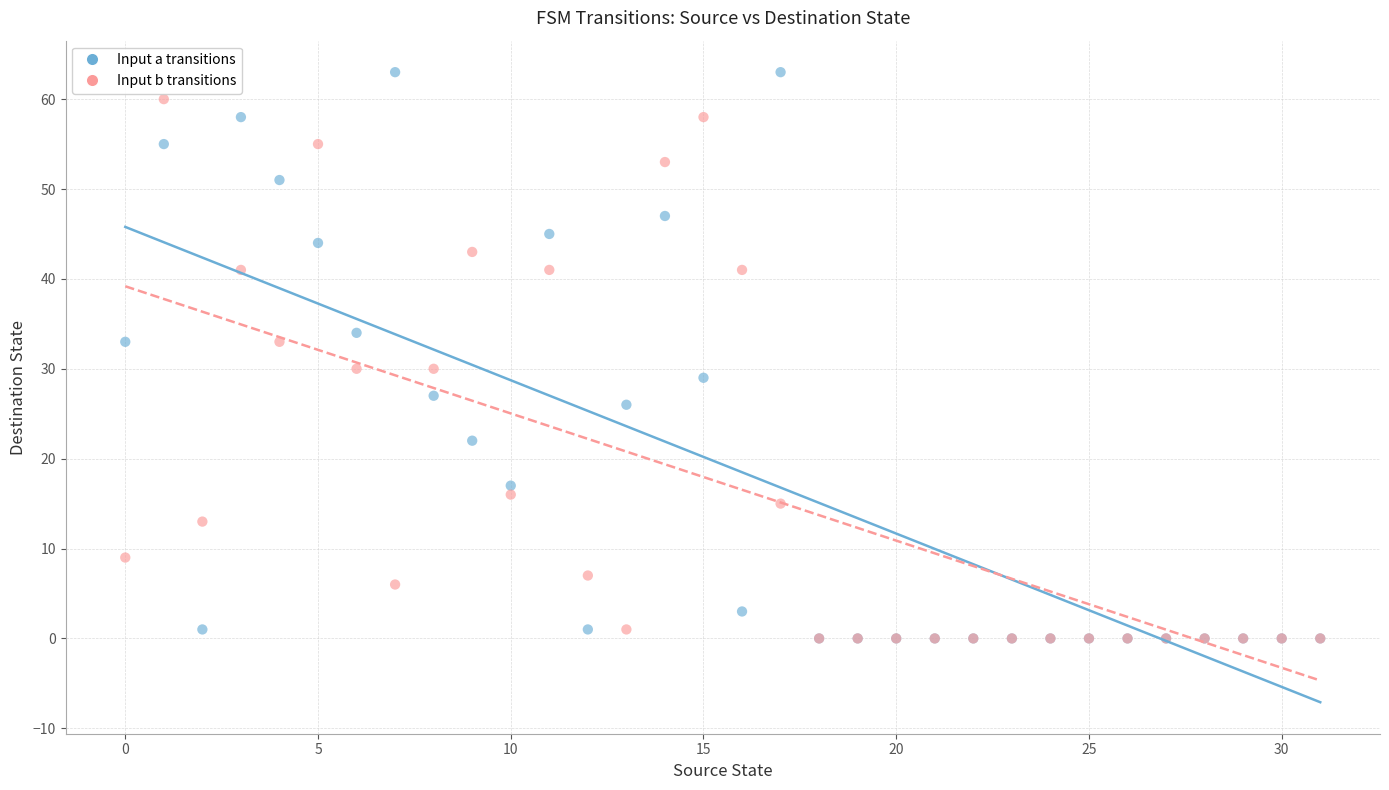

What are all the series names shown in the legend?

Input a transitions, Input b transitions